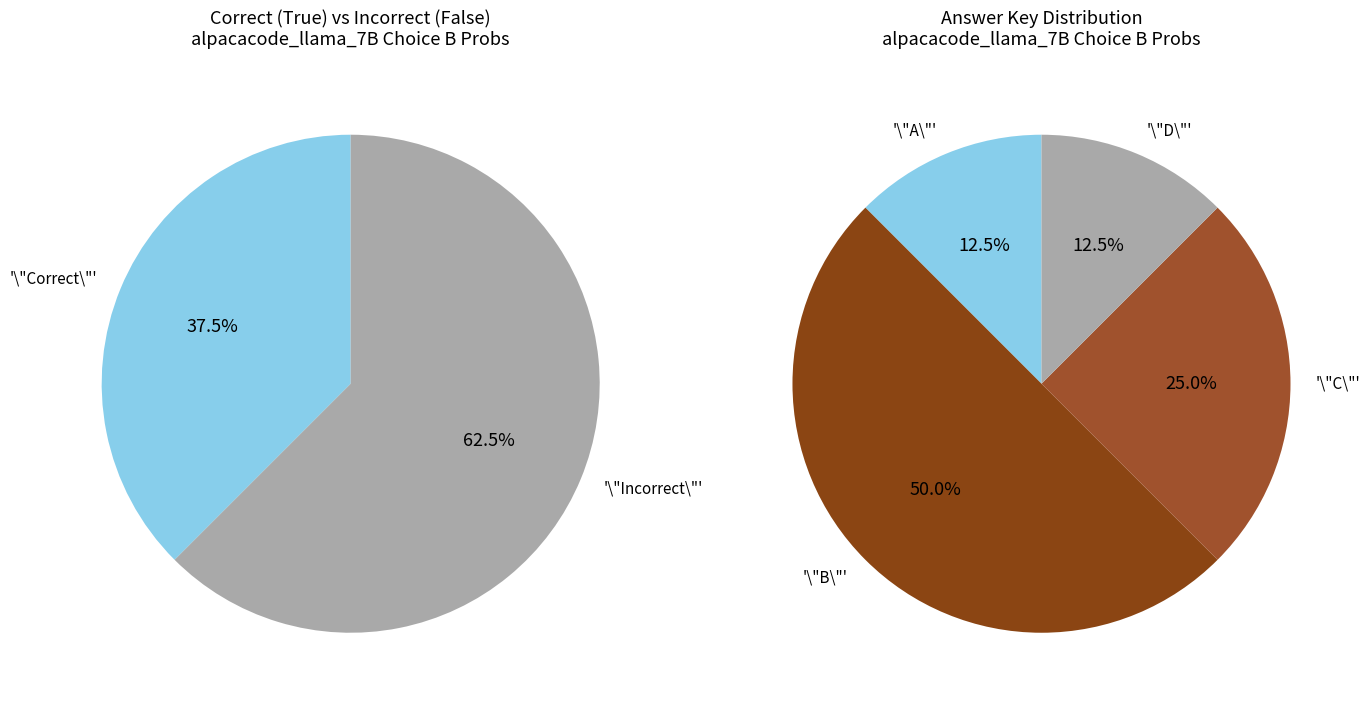

True or false: 39 accounts for 1% of the total.

False